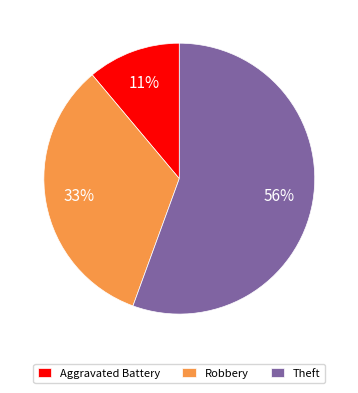

Is the sum of Robbery and Theft greater than half?

Yes